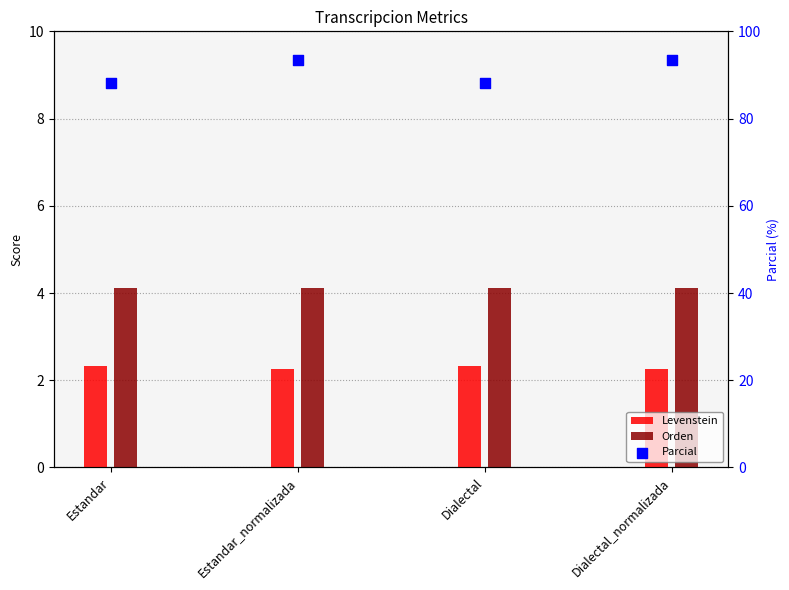

Is the value of Levenstein at Dialectal greater than the value of Orden at Dialectal_normalizada?

No